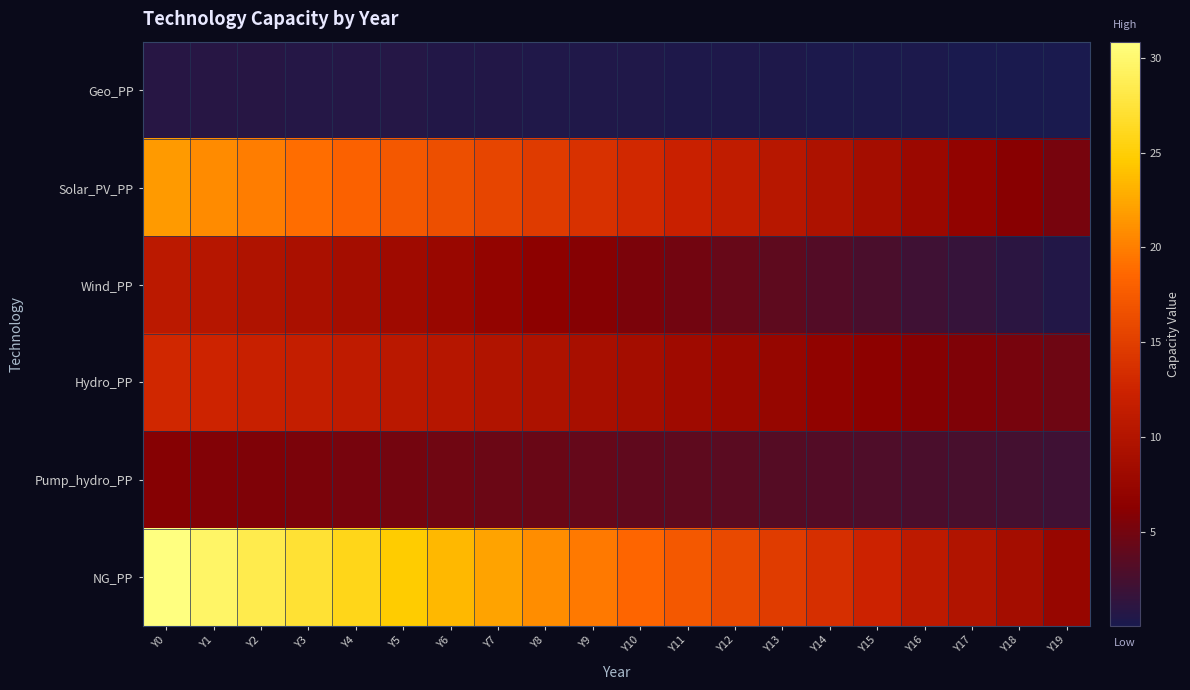

Rank the series at Y4 from highest to lowest value.

NG_PP, Solar_PV_PP, Hydro_PP, Wind_PP, Pump_hydro_PP, Geo_PP